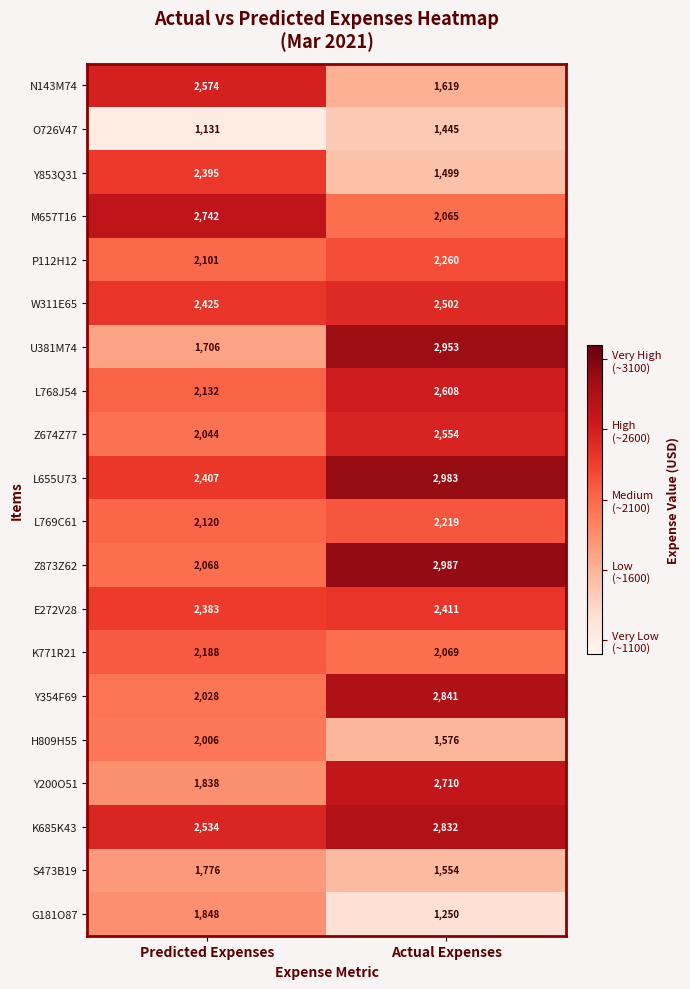

What is the total value across all series at Predicted Expenses?

42446